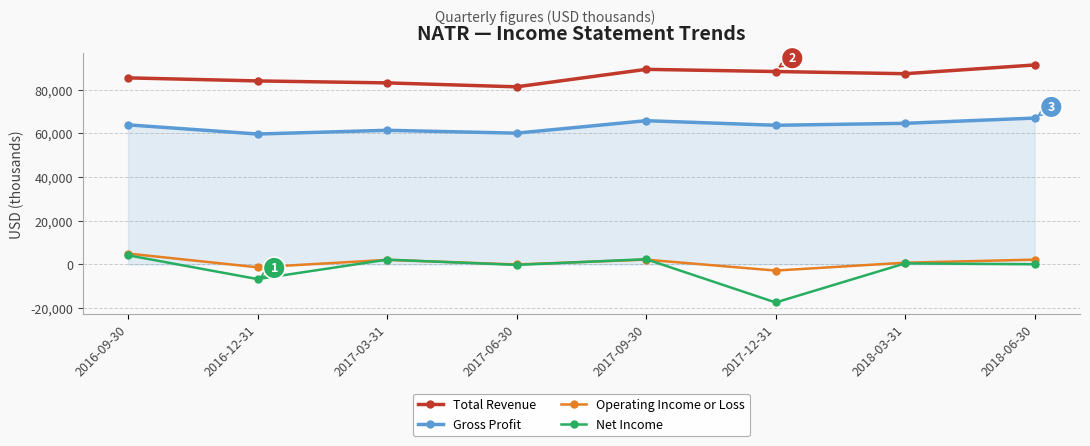

What is the average value of the Gross Profit series?

63275